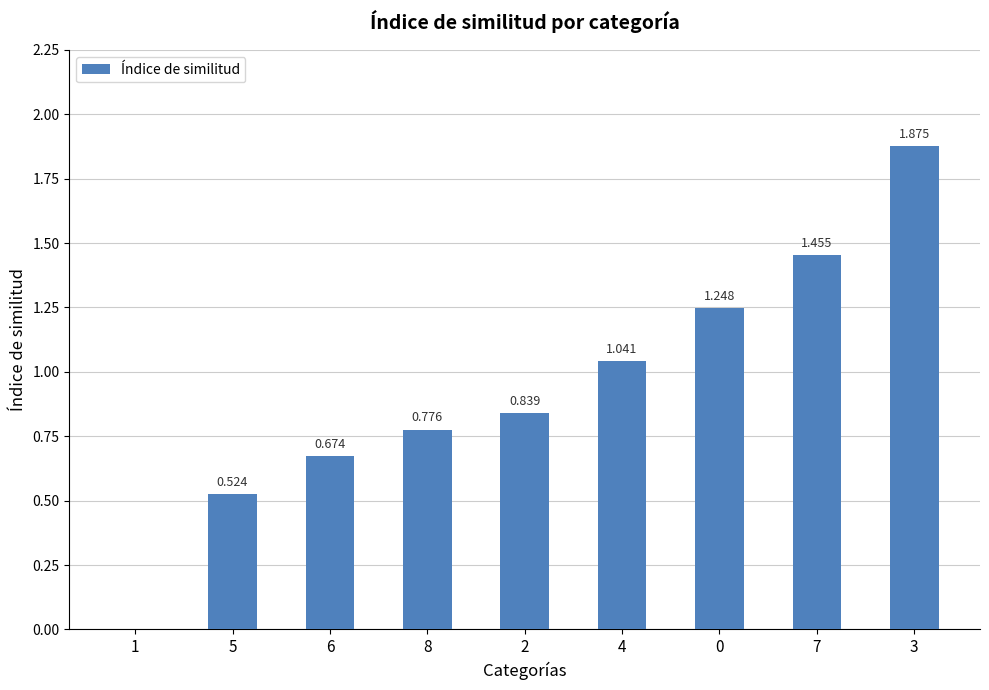

At which category does the chart reach its minimum across all series?

1